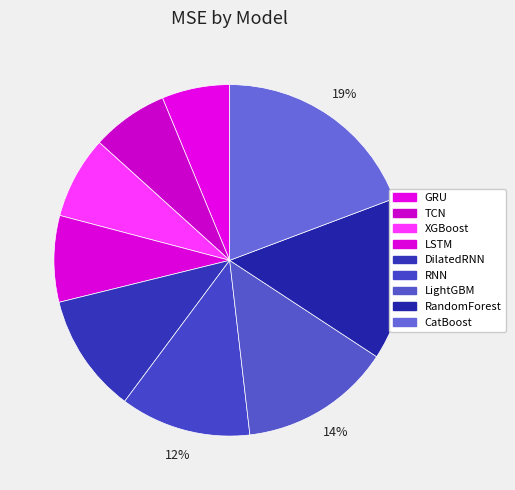

How many segments does this pie chart have?

9